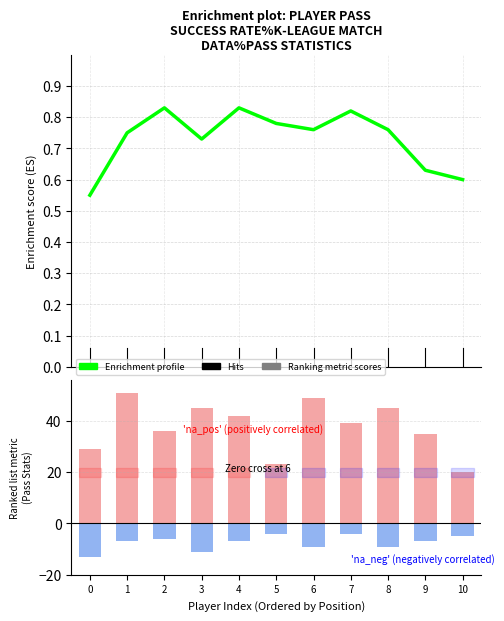

How many bars are there in total?

11